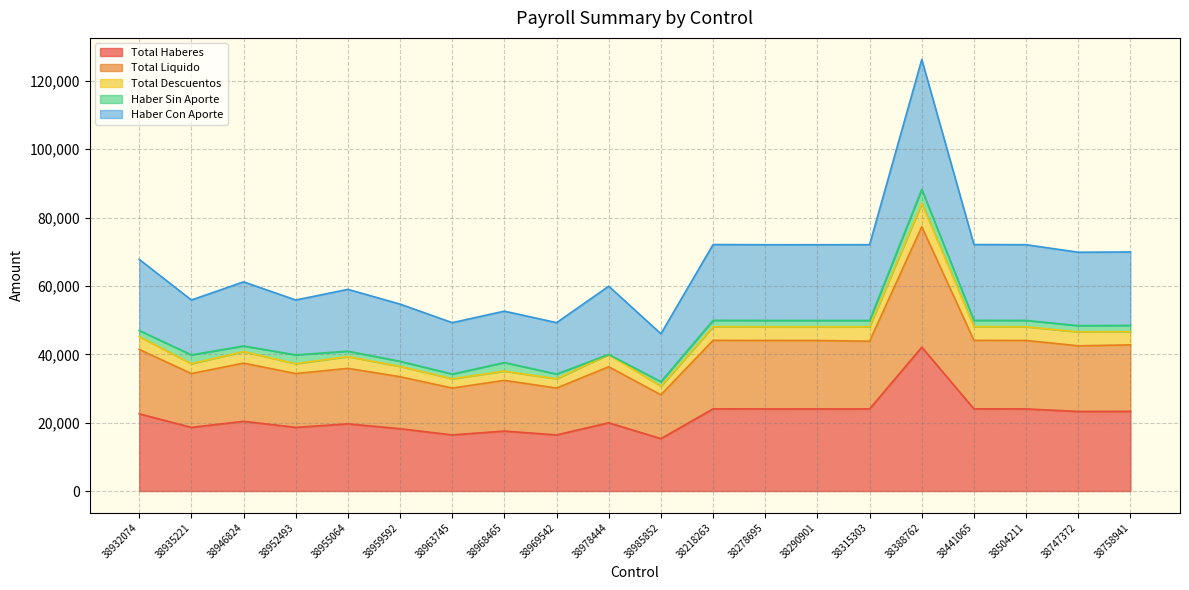

True or false: Total Haberes and Haber Con Aporte intersect in this chart.

False